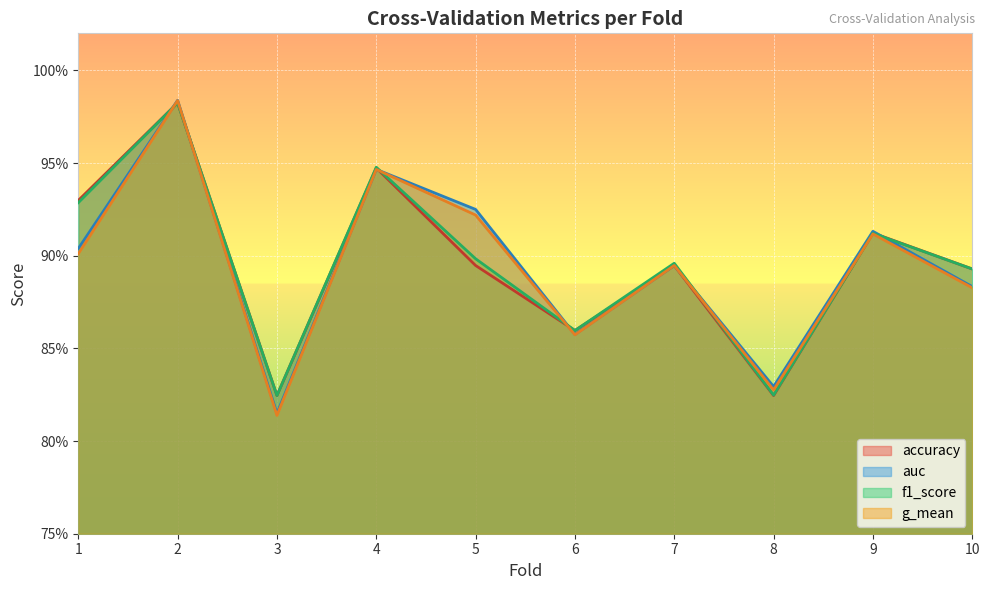

At which category is the sum across all series the highest?

2